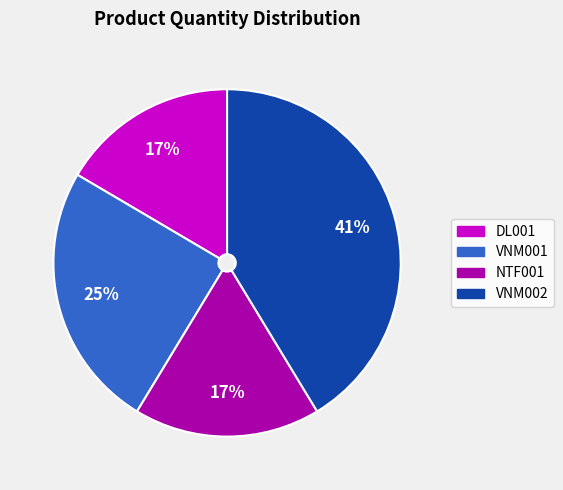

Count the number of slices in the pie.

4